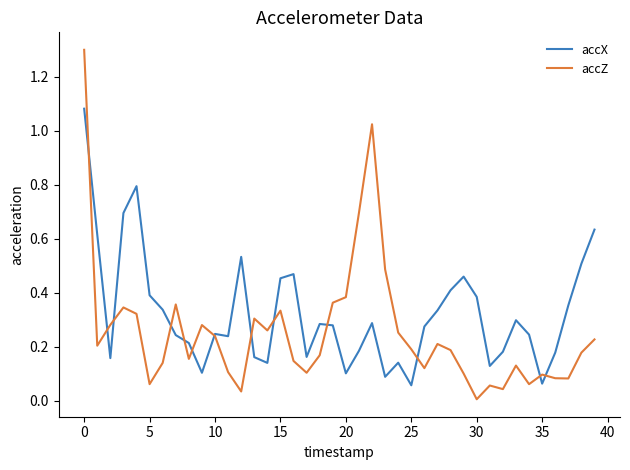

List the series in order of their peak value, lowest first.

accX, accZ